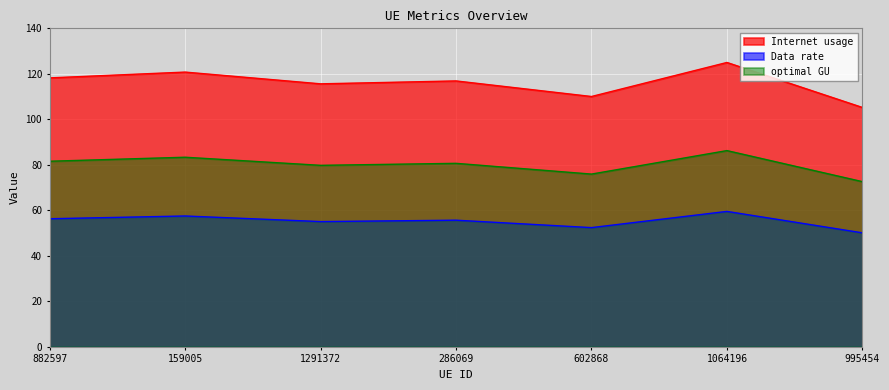

Does the chart display data point markers on the line(s)?

No